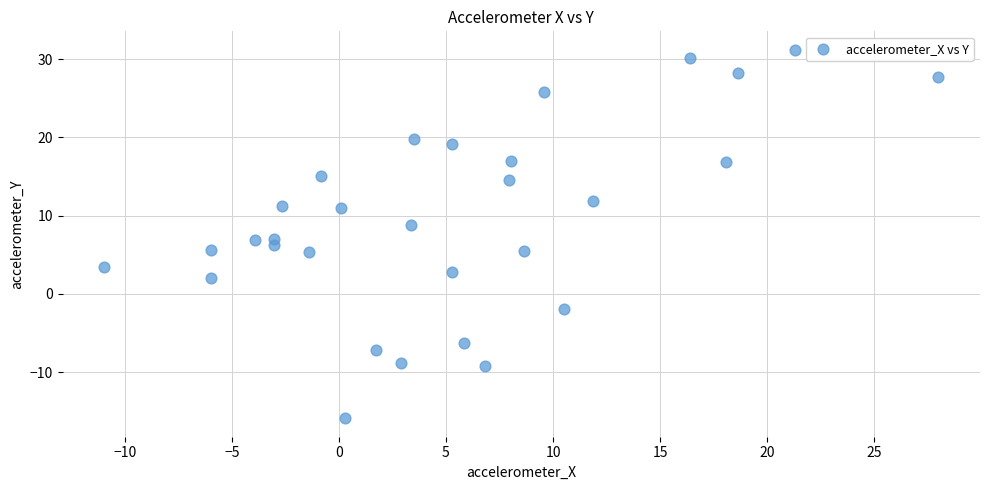

What is the range of X values (max minus min)?

38.9